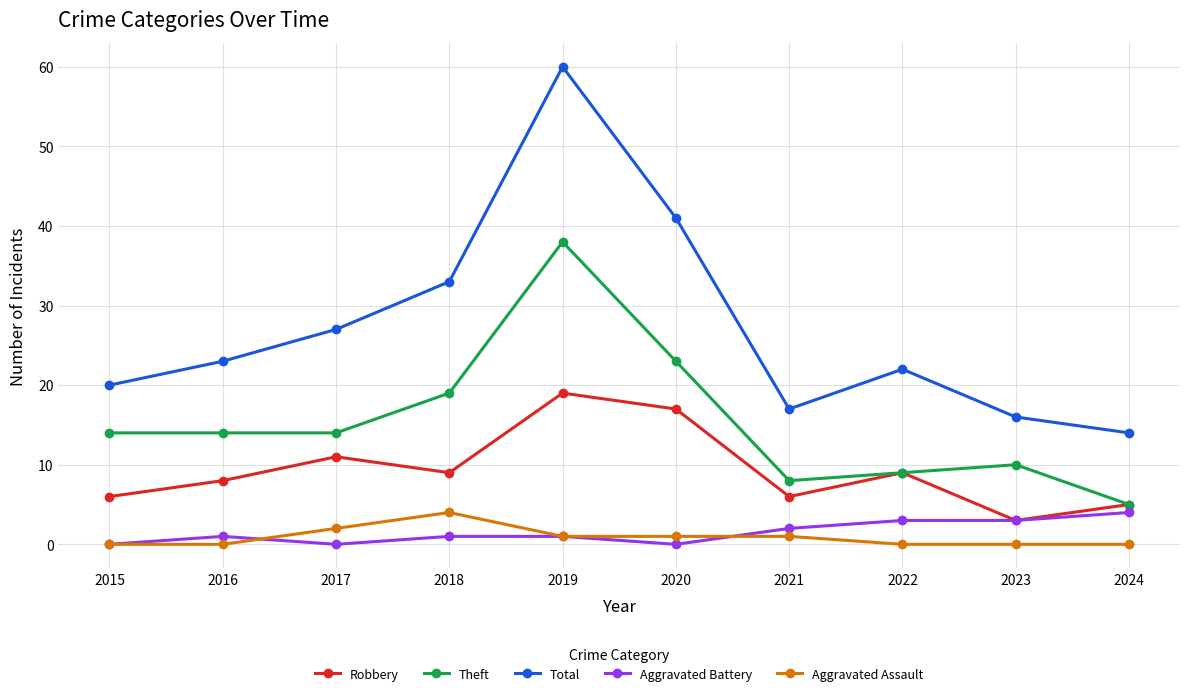

Count the number of categories in the chart.

10